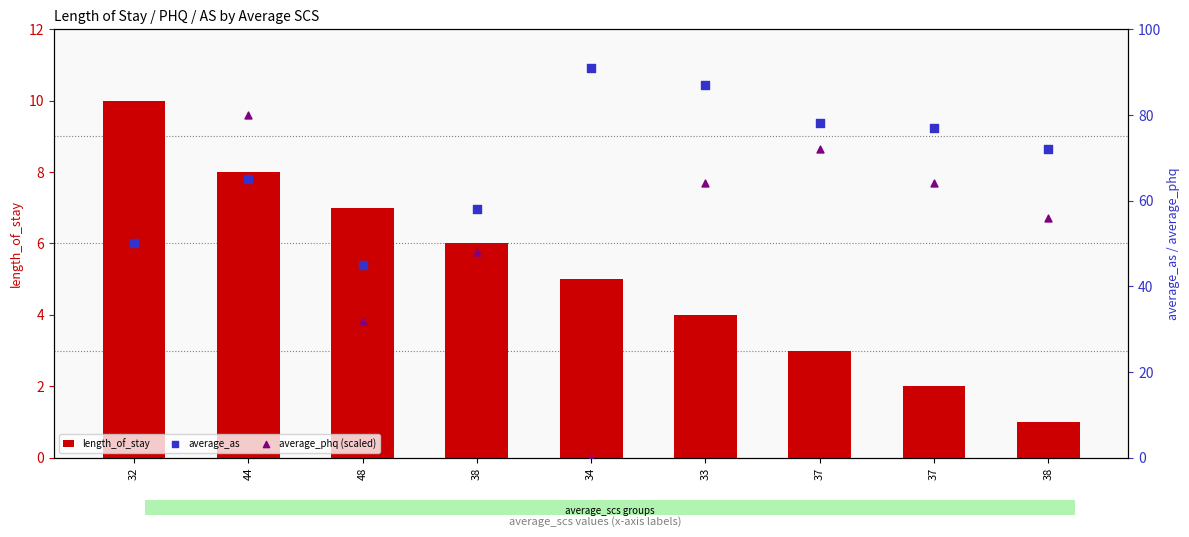

Which series contains the highest Y value?

average_phq (scaled)